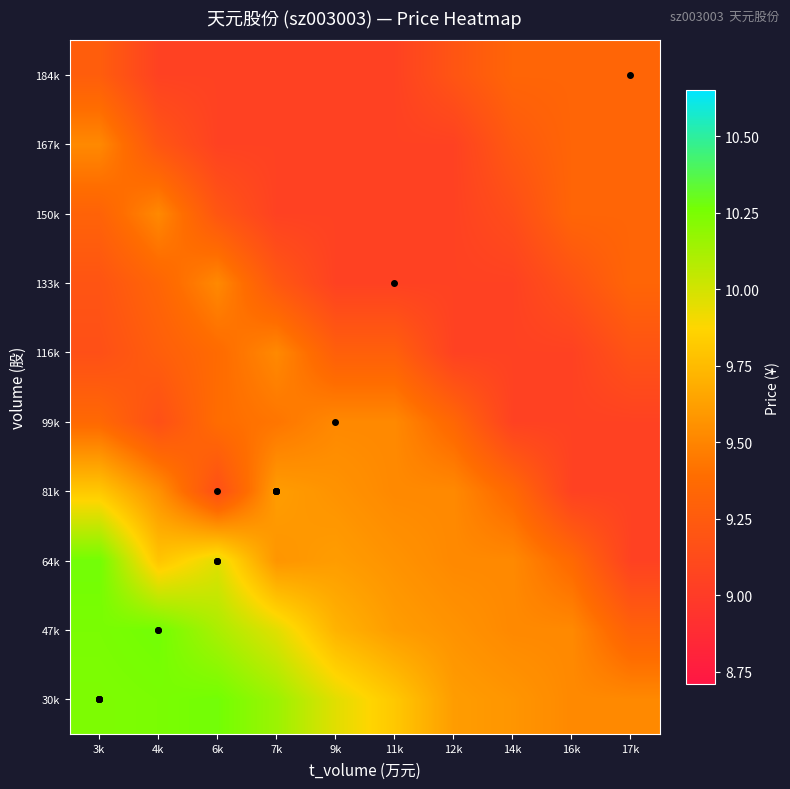

What is the total value across all series at 12k?

93.0